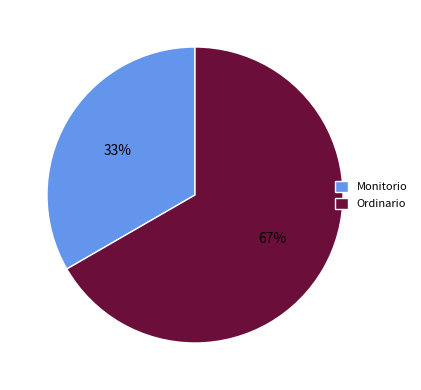

Count the number of slices in the pie.

2